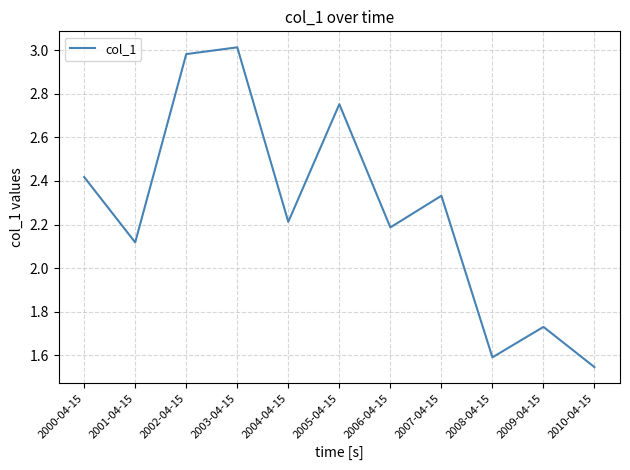

Where does the data first go above 2?

2000-04-15